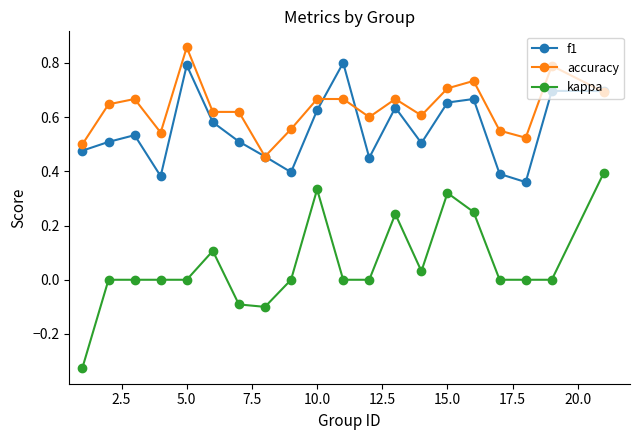

Which series has the largest total across all categories?

accuracy